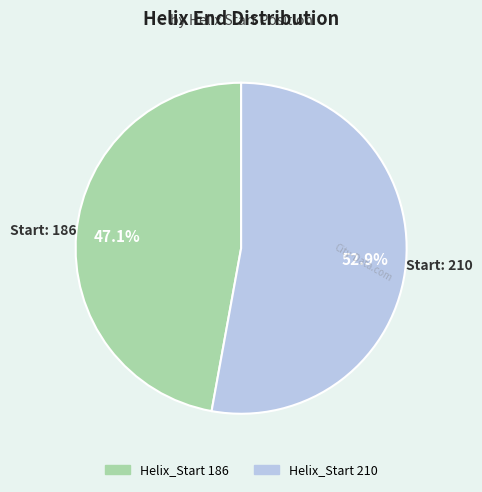

Does any single category account for the majority?

Yes